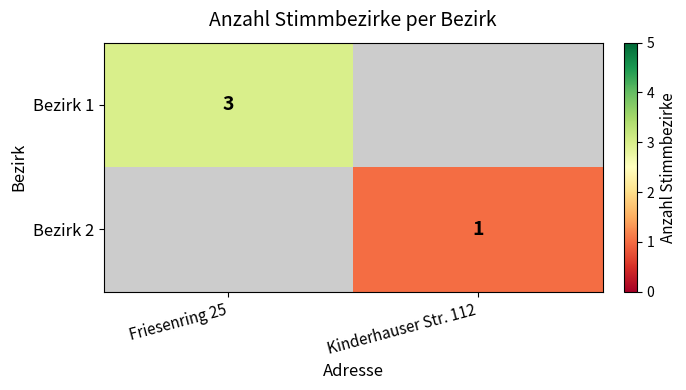

True or false: Bezirk 1 has a value of 4 at Friesenring 25.

False